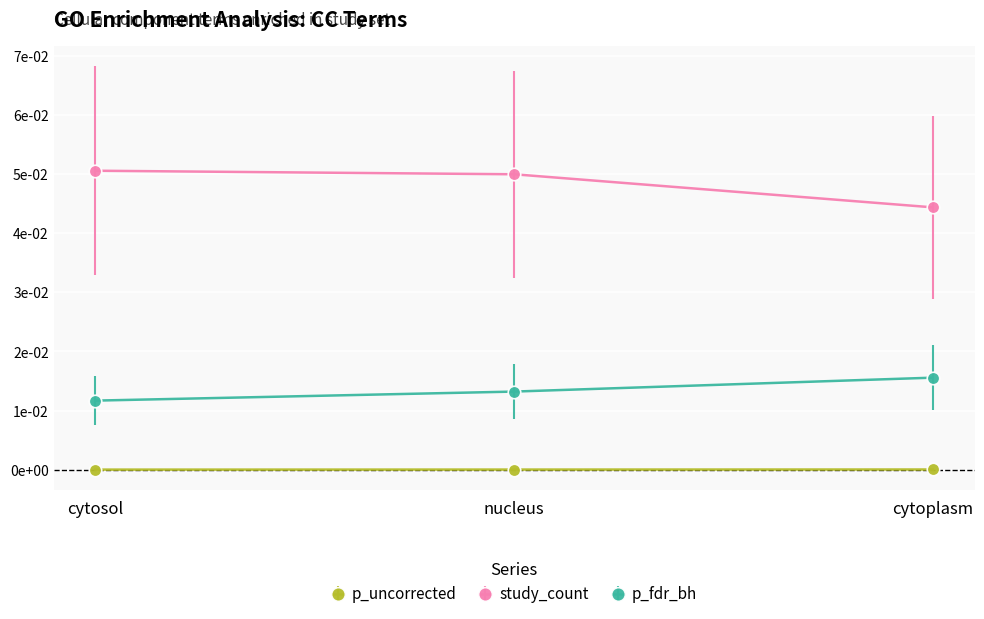

Rank the series by their maximum value, from lowest to highest.

p_uncorrected, p_fdr_bh, study_count